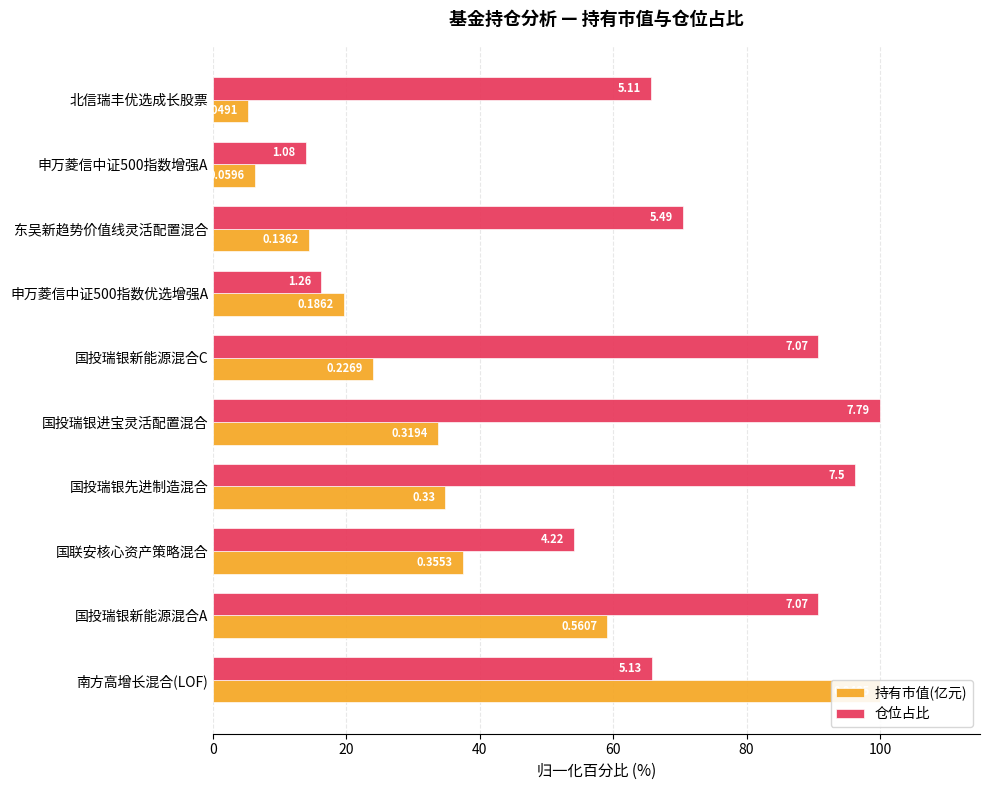

What is the label of the 3rd bar from the right?

东吴新趋势价值线灵活配置混合